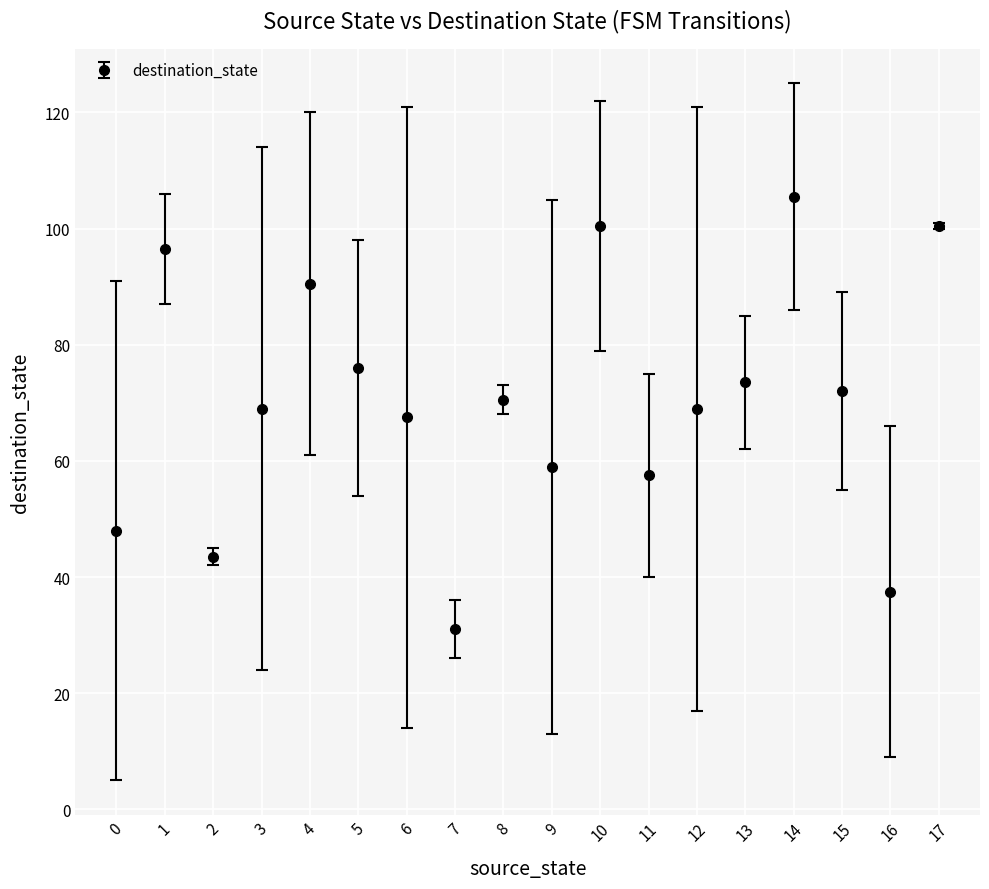

What is the difference between the maximum and minimum values?

74.5